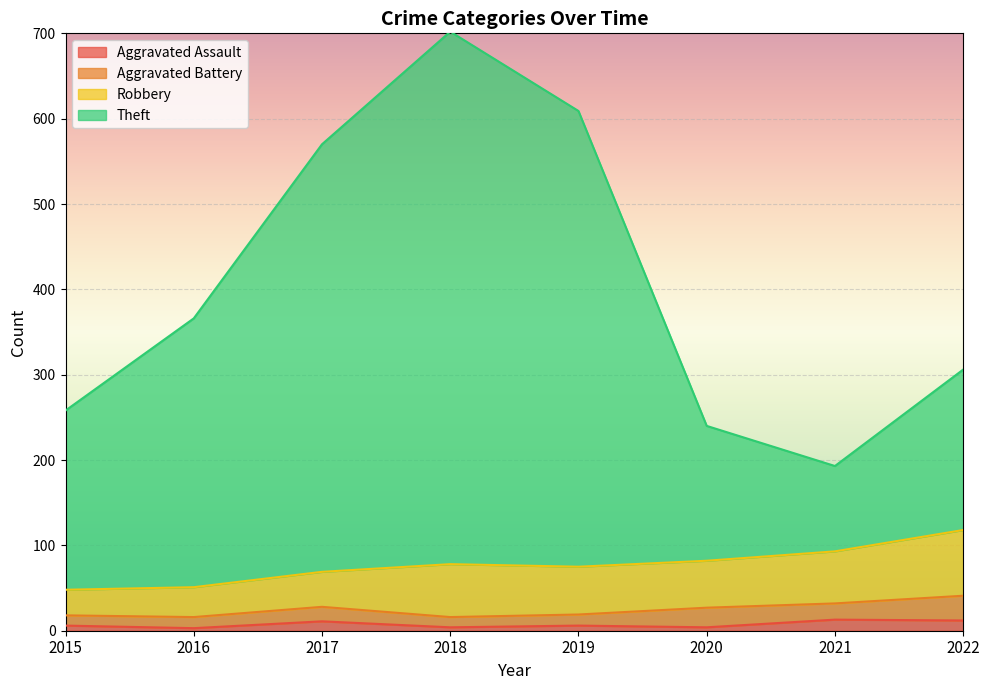

True or false: Aggravated Assault and Theft intersect in this chart.

False